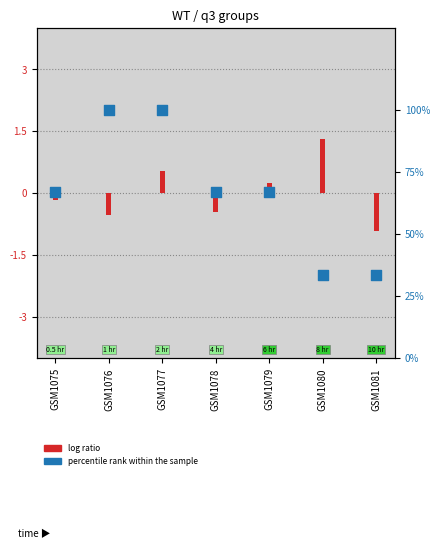

What is the change in value from GSM1077 to GSM1081?

-66.7